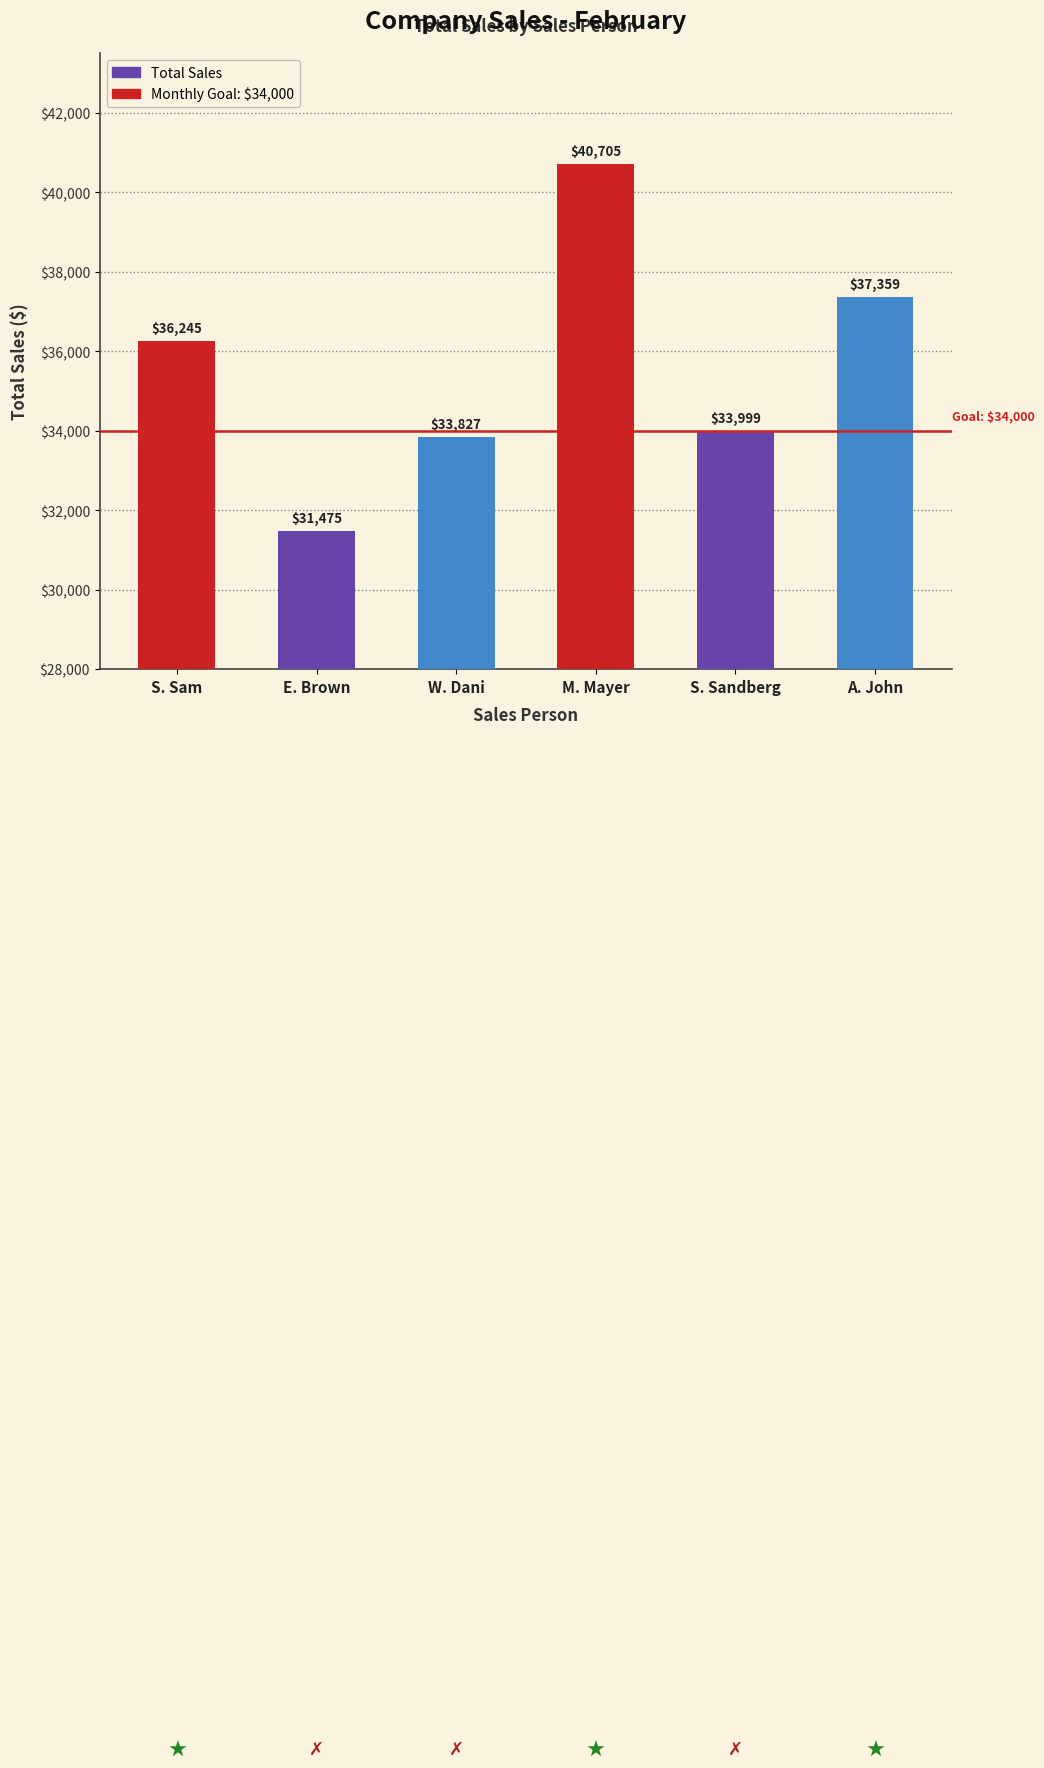

How many bars are there in total?

6